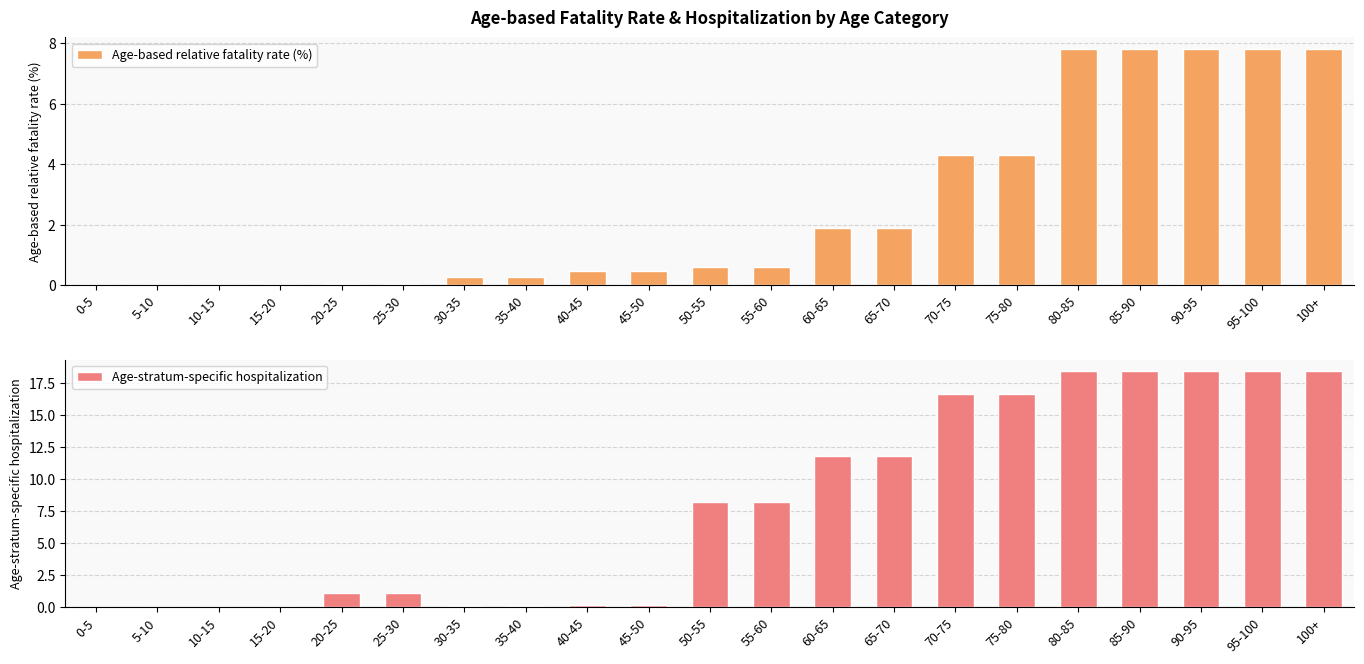

At which category does the chart reach its minimum across all series?

0-5